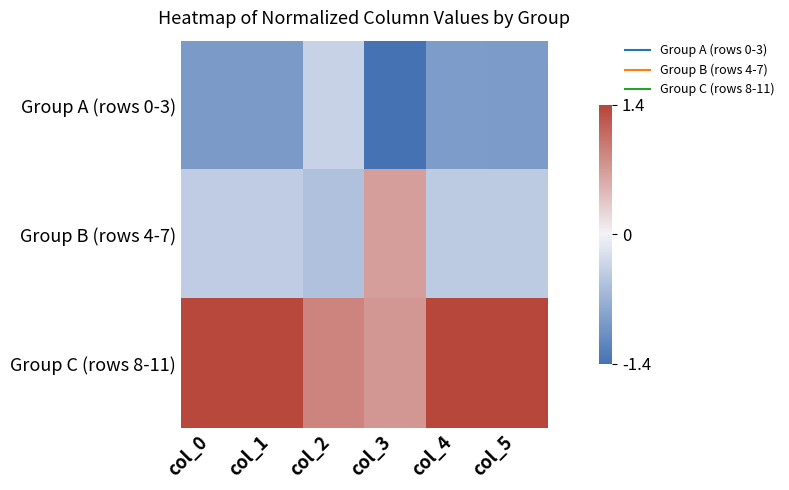

At which category is the sum across all series the highest?

col_0